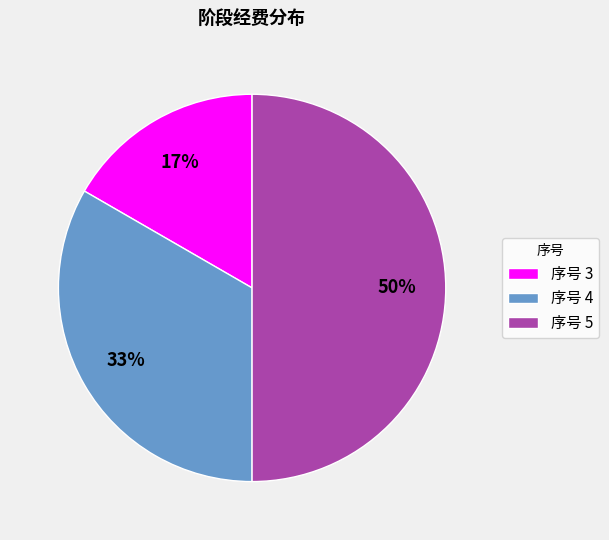

What percentage is the 序号 4 slice, to the nearest percent?

33%